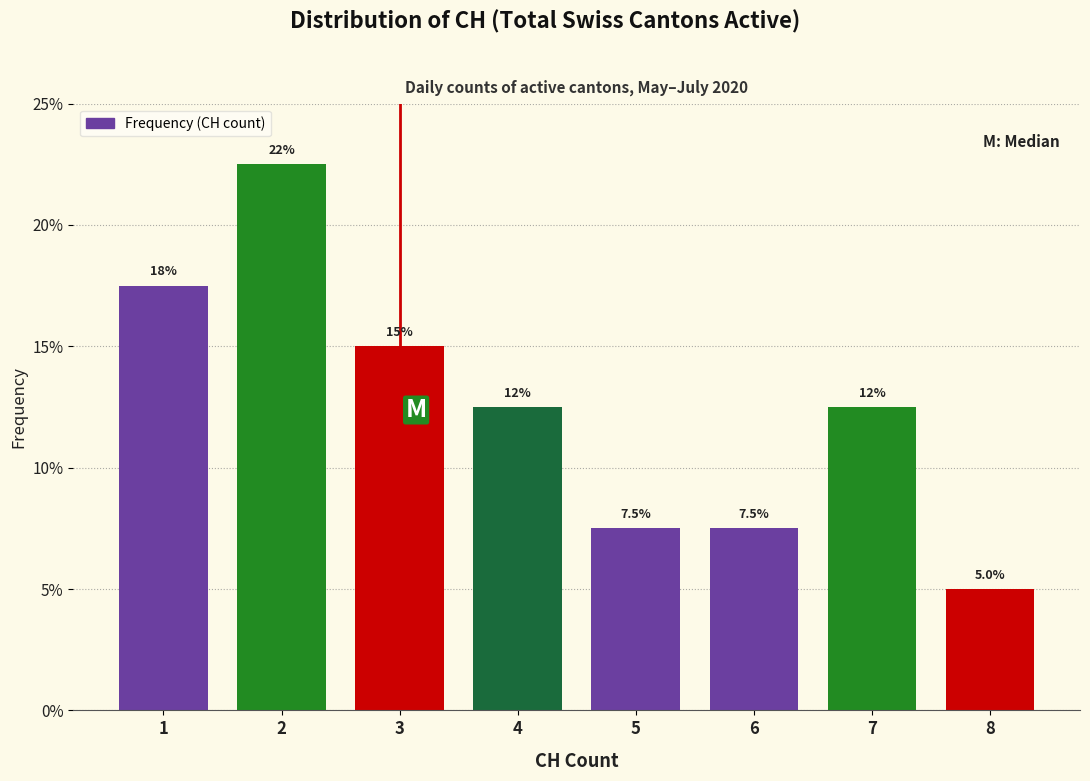

Reading left to right, extract all data points from this chart.

17.5	22.5	15.0	12.5	7.5	7.5	12.5	5.0